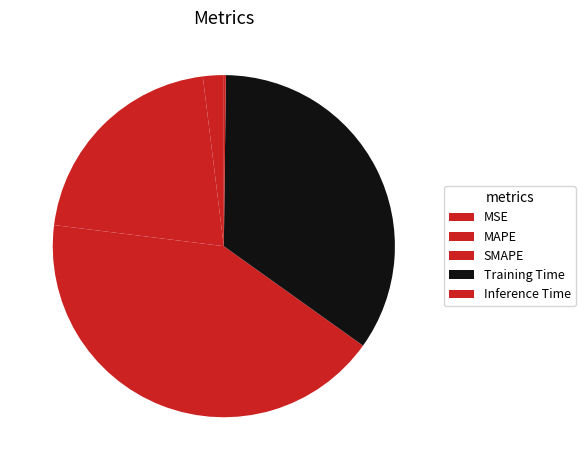

Is it true that SMAPE is 42% of the pie?

True